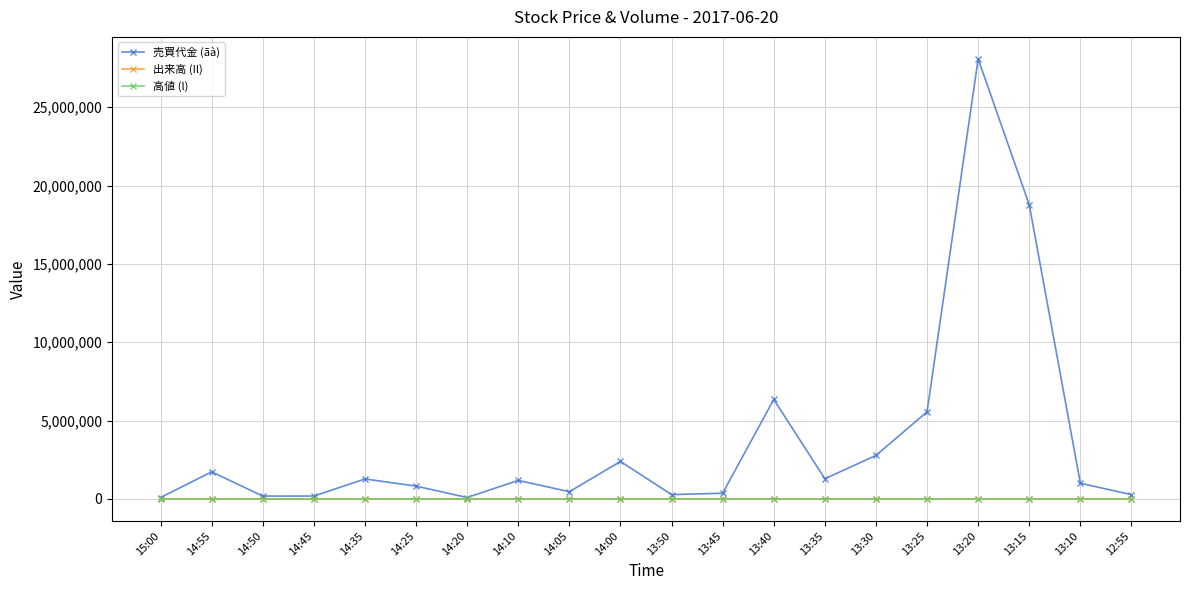

Does the chart display data point markers on the line(s)?

Yes